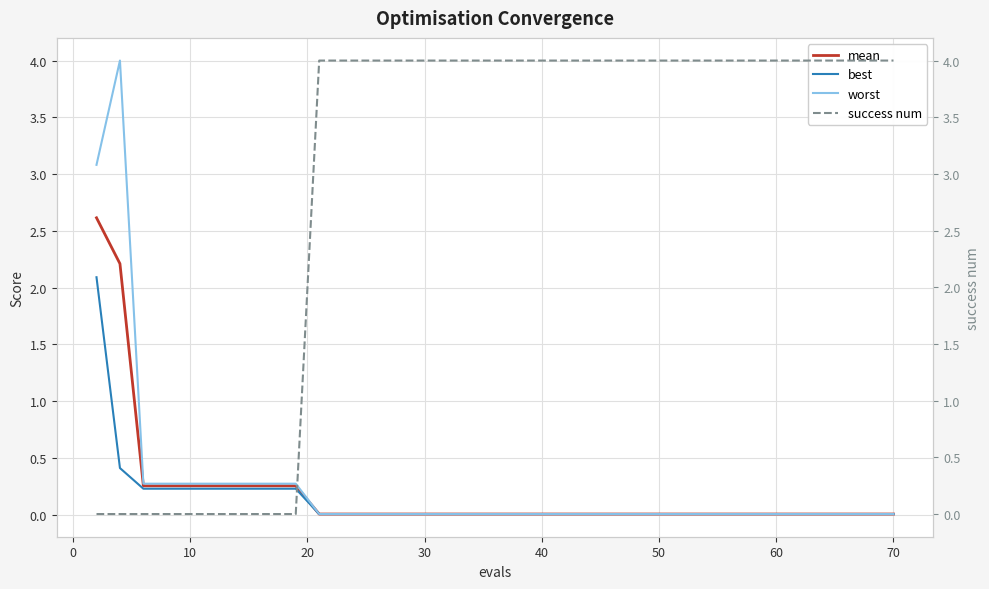

What is the value of the mean point at the 4th from the left?

0.3